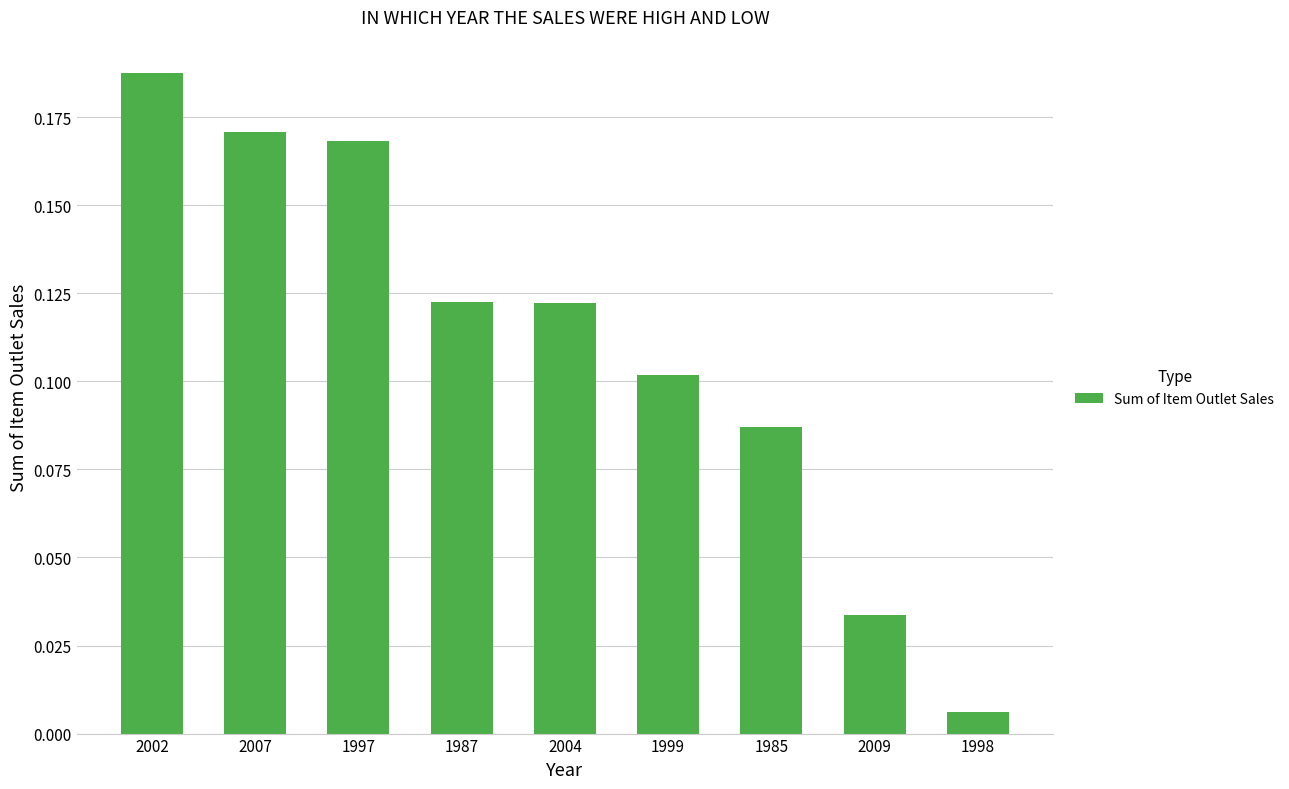

The value at 2002 is 0.1. True or false?

False